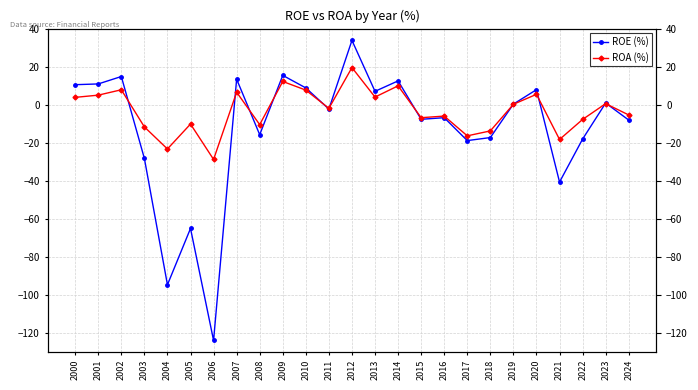

At how many categories does at least one series exceed -18?

22